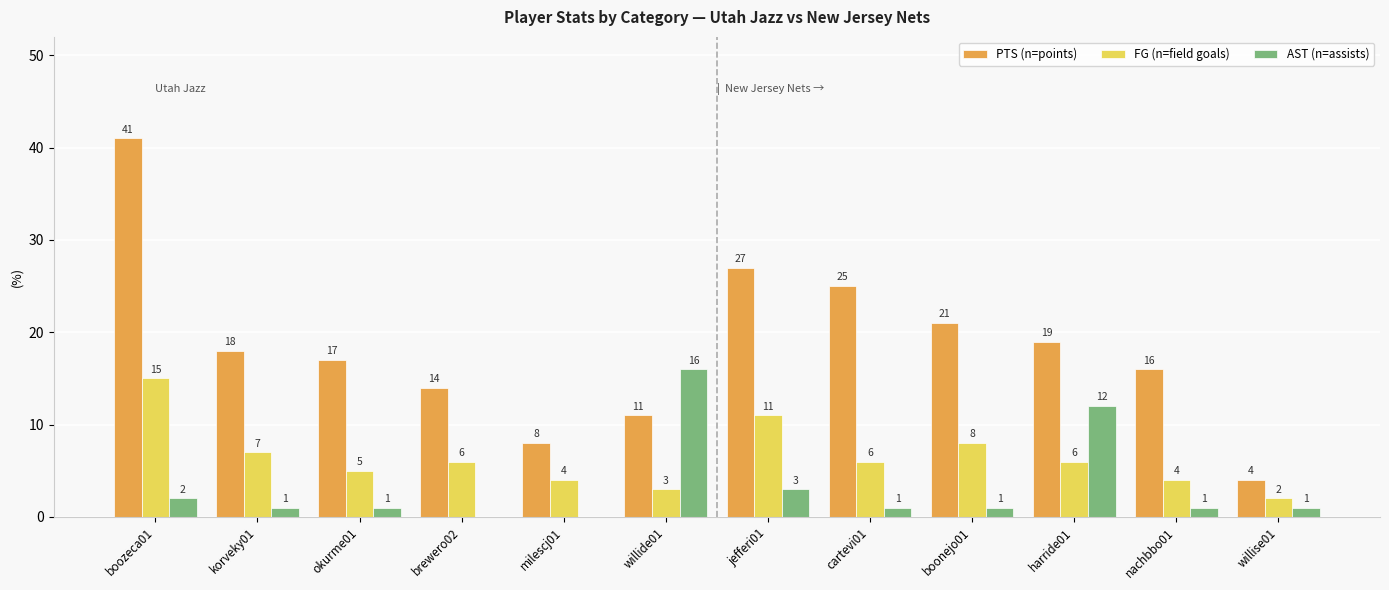

What is the maximum value shown in the chart?

41